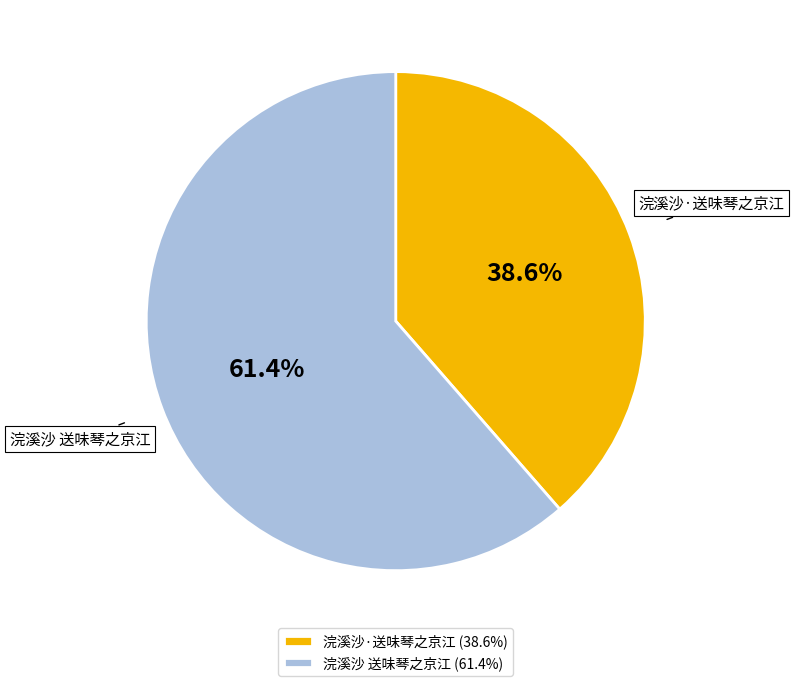

Which category has the smallest portion of the pie?

浣溪沙·送味琴之京江